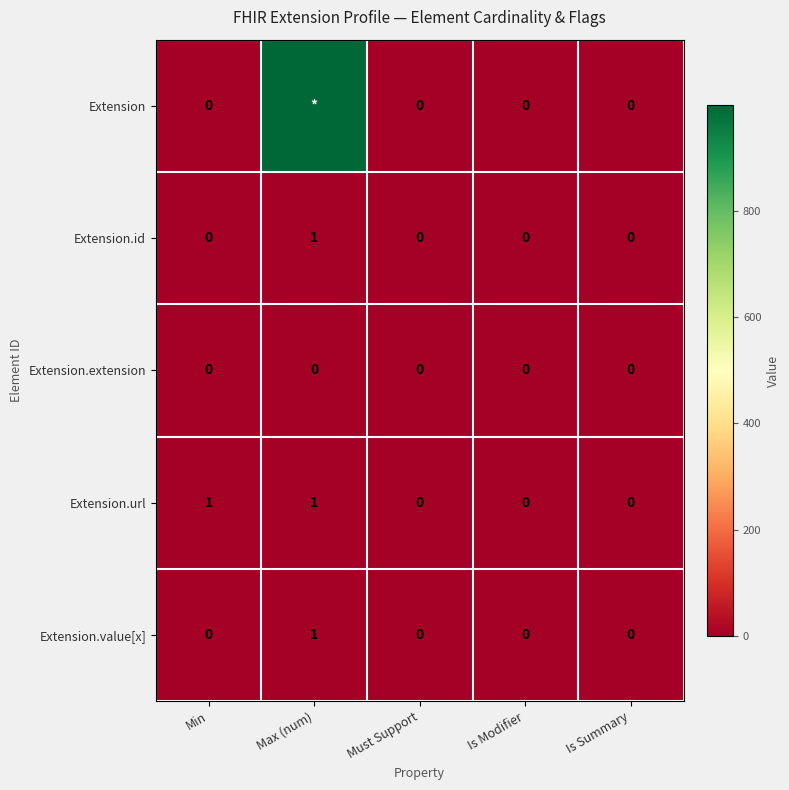

Which category has the highest value in the Extension.id series?

Max (num)